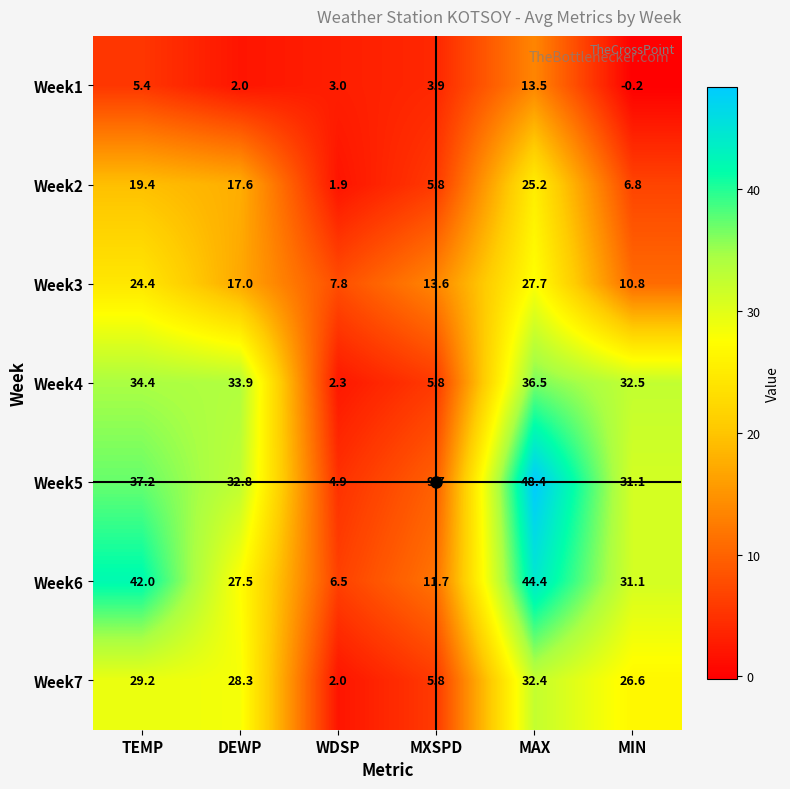

What is the sum of the Week3 values at TEMP and DEWP?

41.4